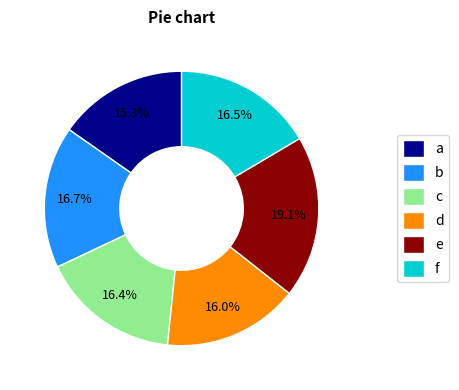

Count the number of slices in the pie.

6